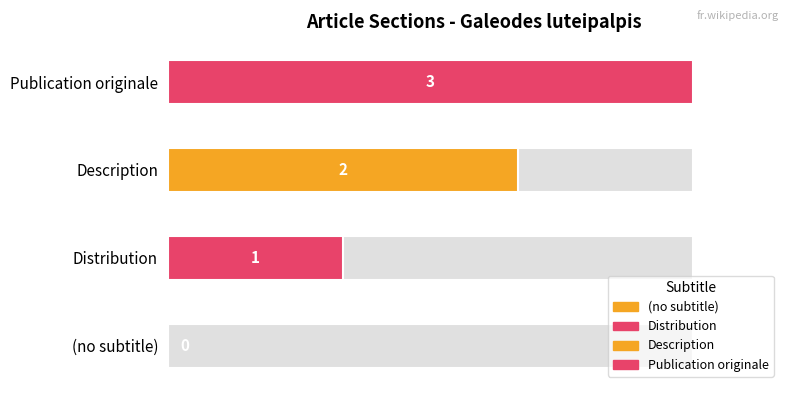

Reading left to right, extract all data points from this chart.

0	1	2	3